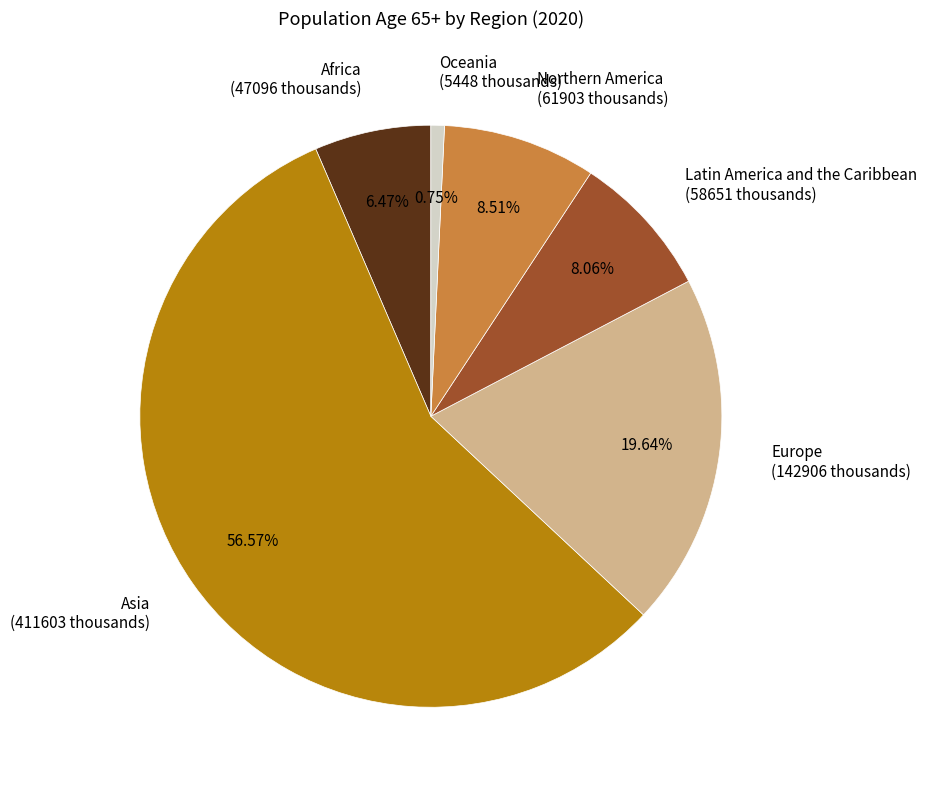

Which category has the biggest portion of the pie?

Asia